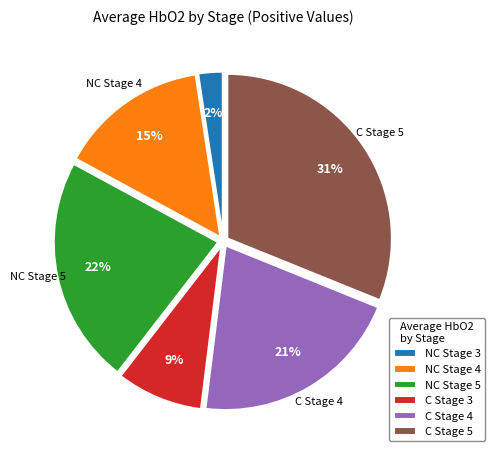

What percentage is the NC Stage 3 slice, to the nearest percent?

2%